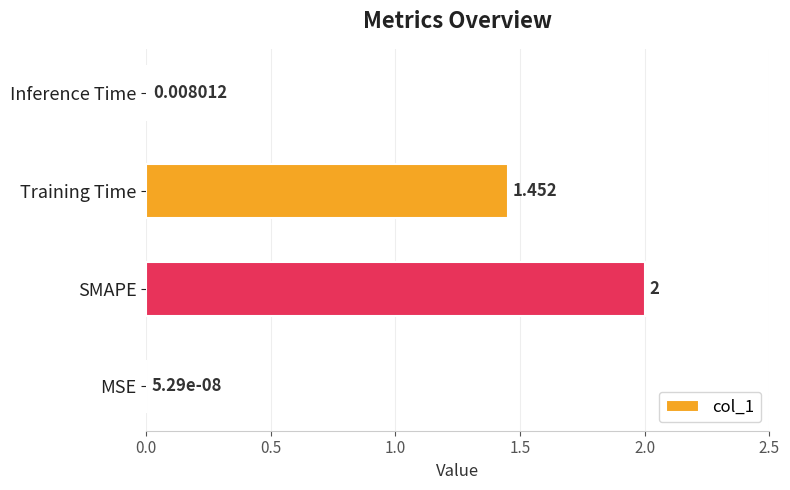

Which has a higher value, MSE or Training Time?

Training Time